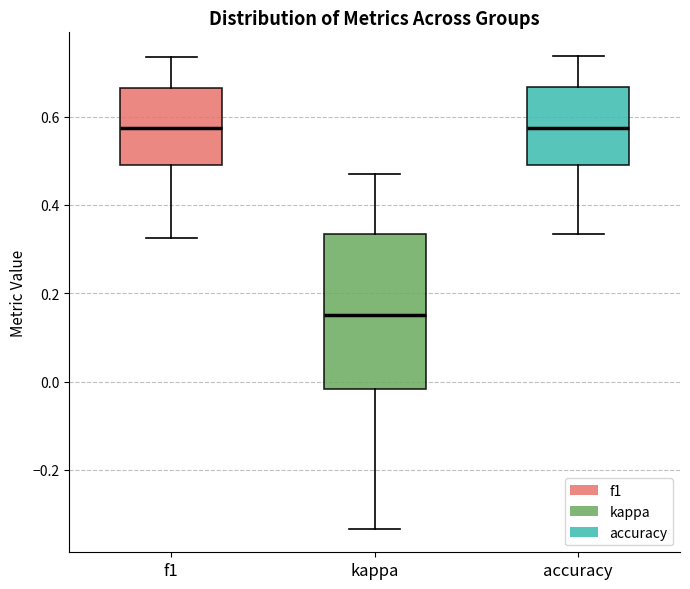

Where does the median line of the box for accuracy sit on the y-axis? The values are not printed on the chart, so give them approximately, as read against the axis.

0.58